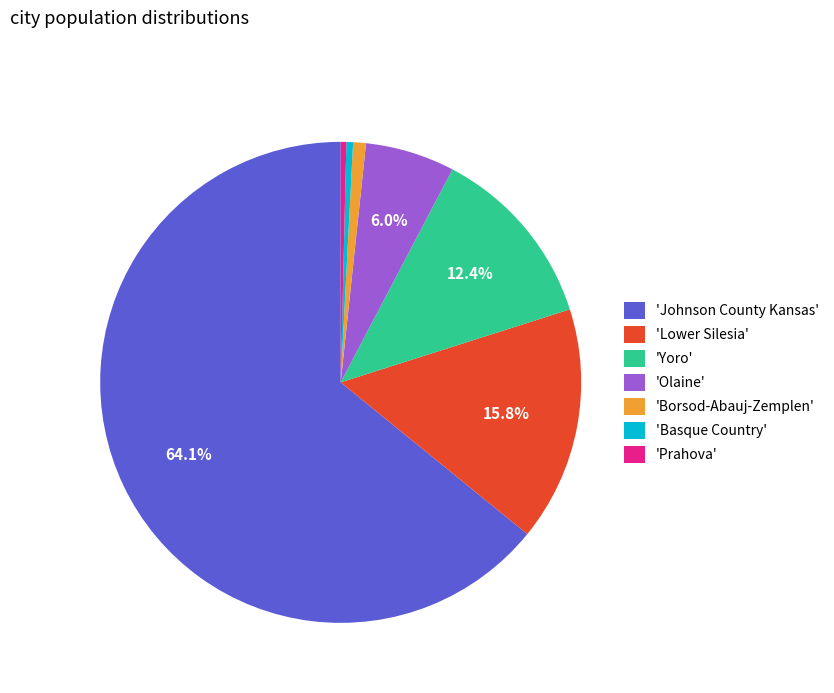

Does 'Lower Silesia' represent more than half of the total?

No